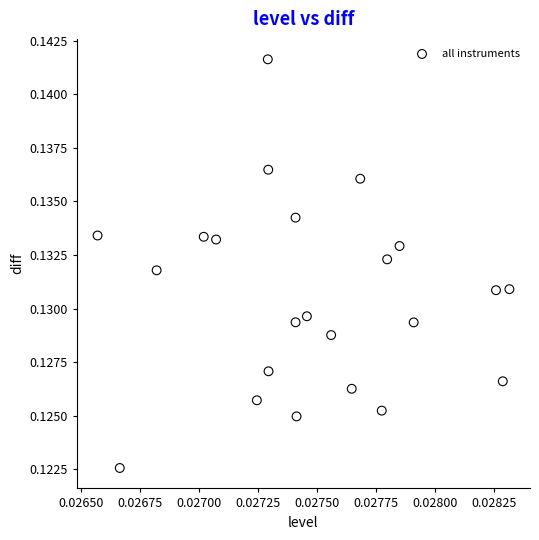

How many data points are displayed?

23